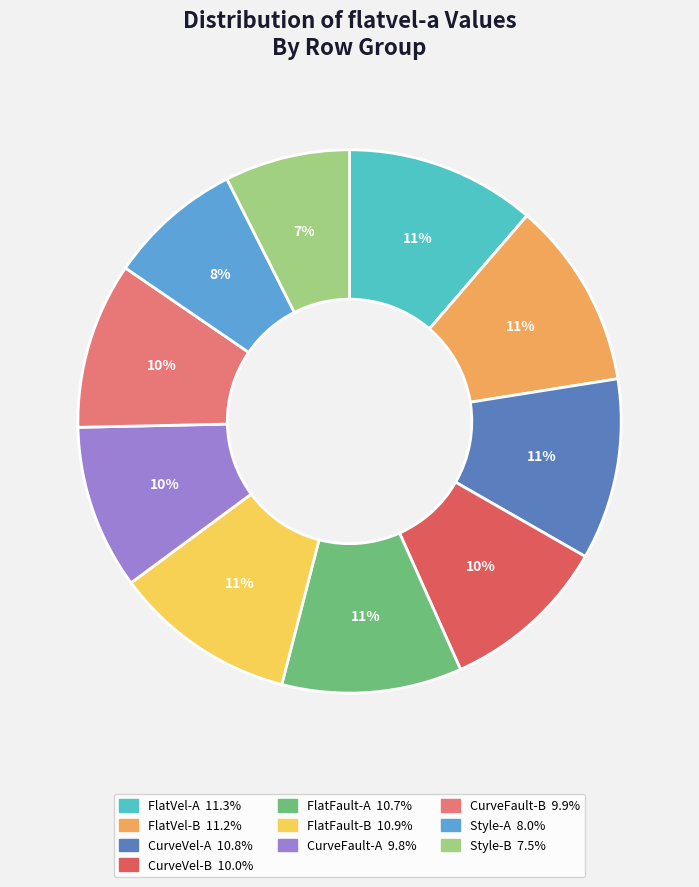

To the nearest percent, what portion does CurveFault-B represent?

10%